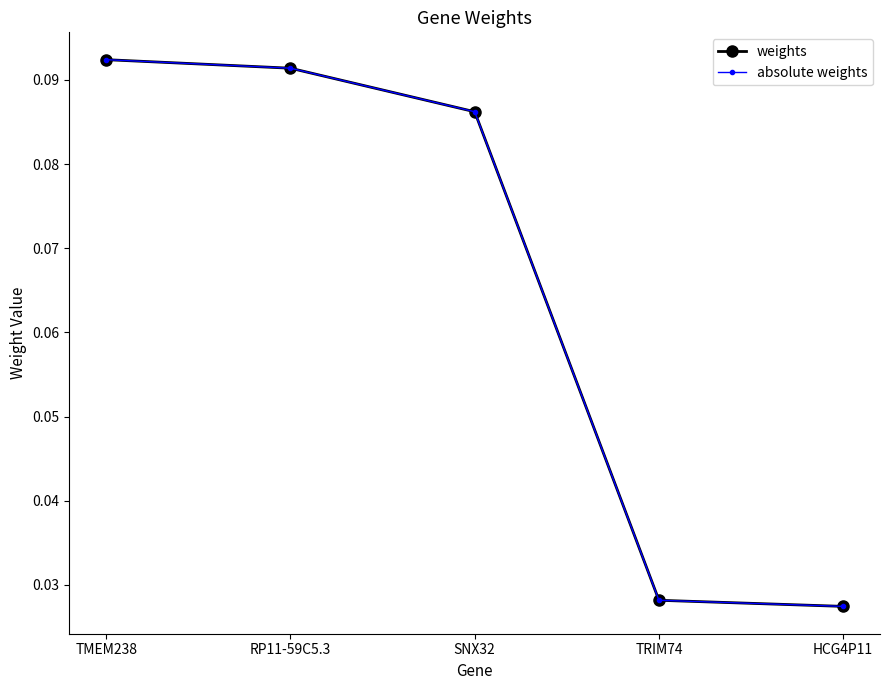

True or false: absolute weights and weights cross at least once.

False